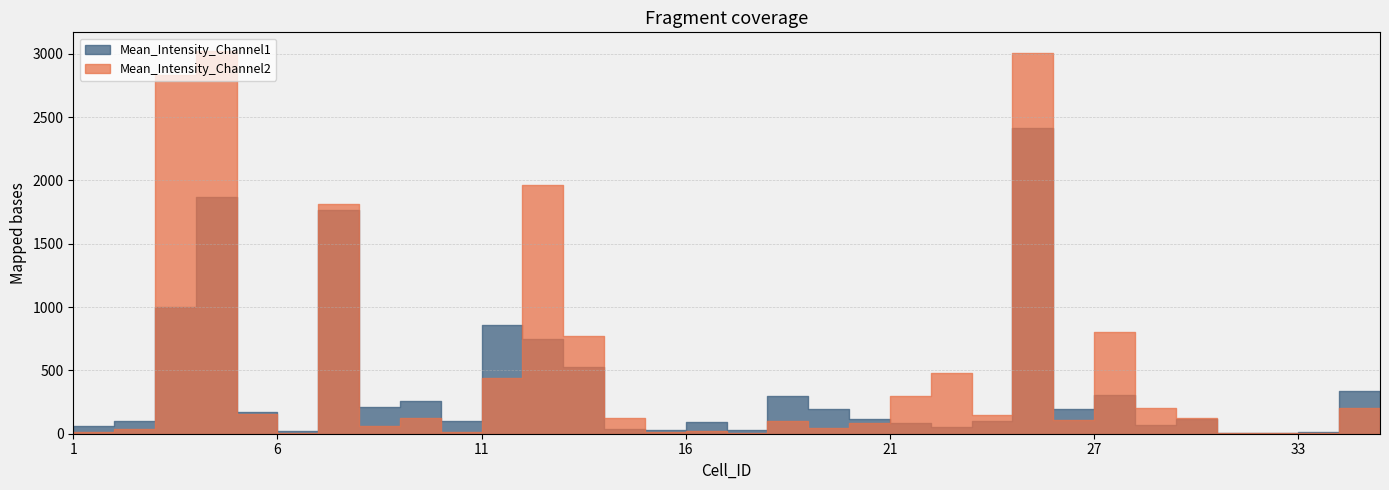

What is the minimum value shown in the chart?

2.0